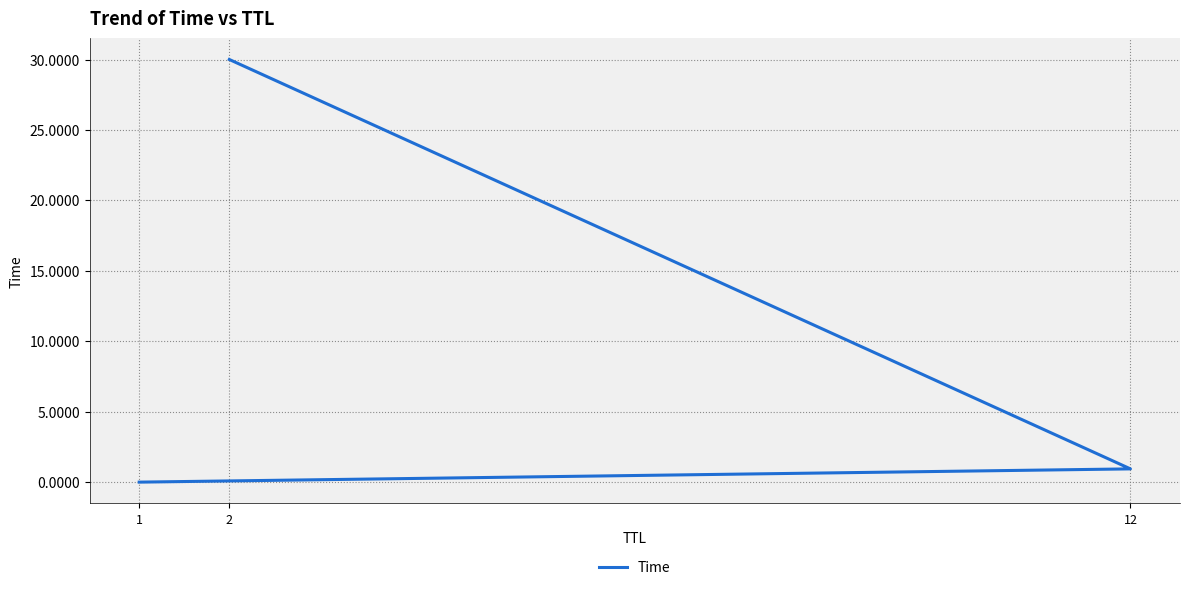

List the labels in order of value, largest first.

2, 12, 1